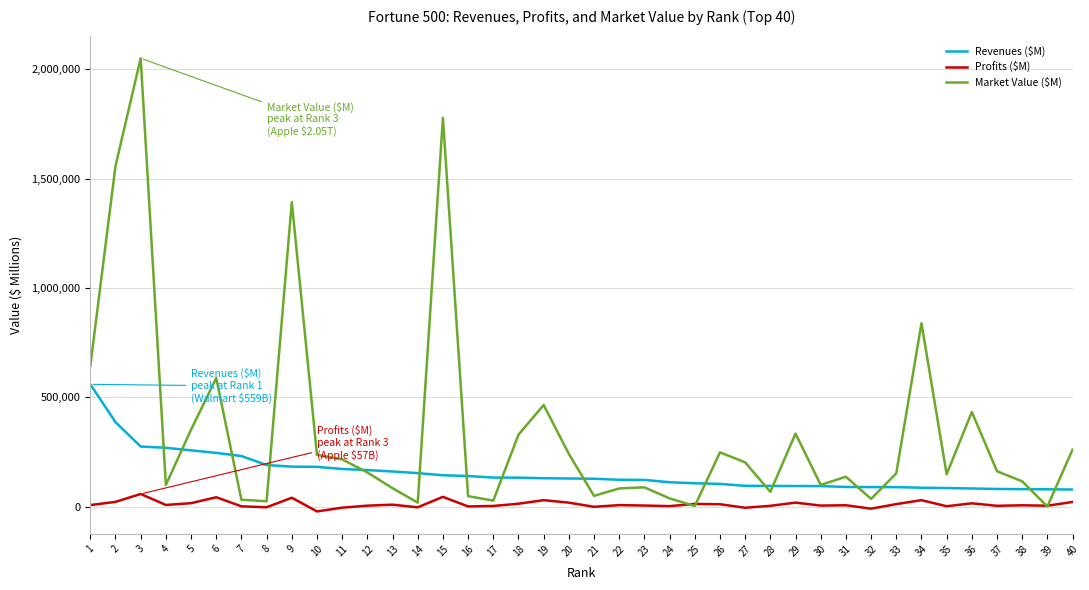

At how many categories does at least one series exceed 1617453?

2